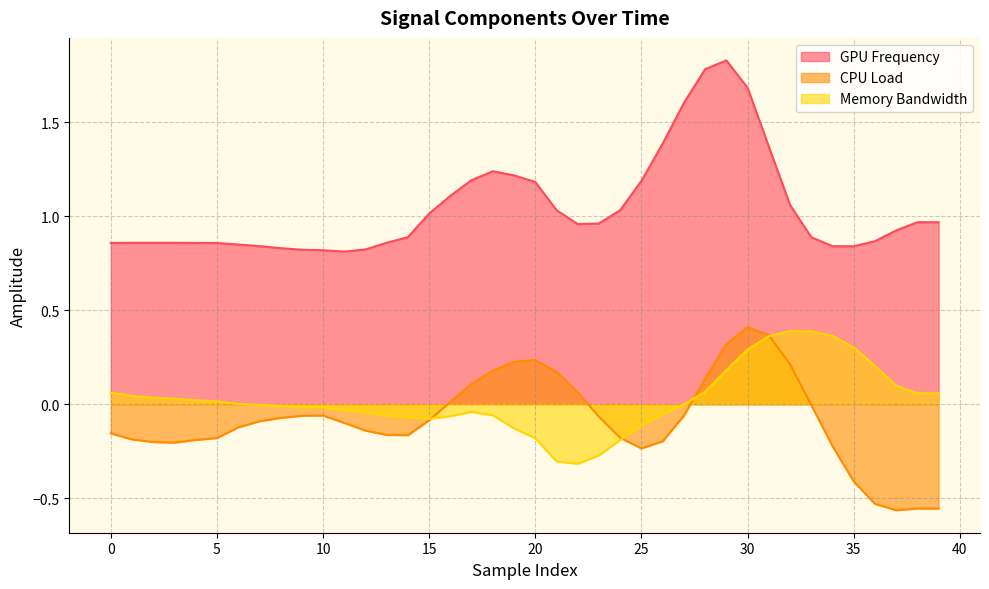

True or false: GPU Frequency and CPU Load intersect in this chart.

False